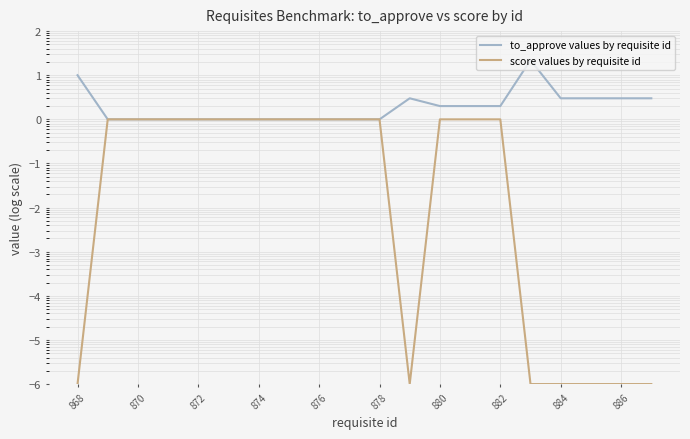

Between 884 and 886, which series saw the biggest shift?

to_approve values by requisite id